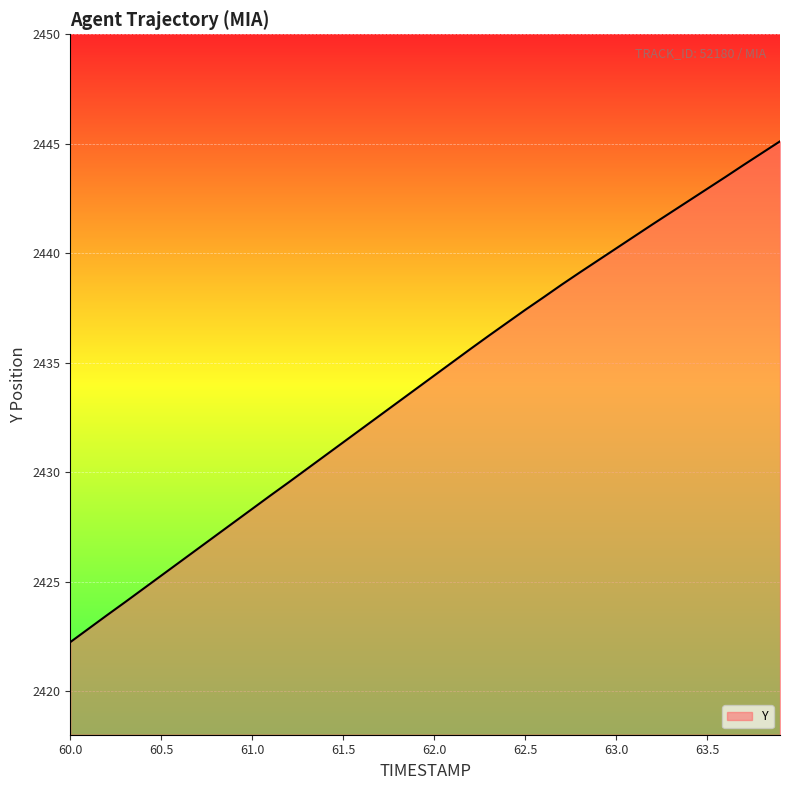

What is the difference between the maximum and minimum values?

22.9